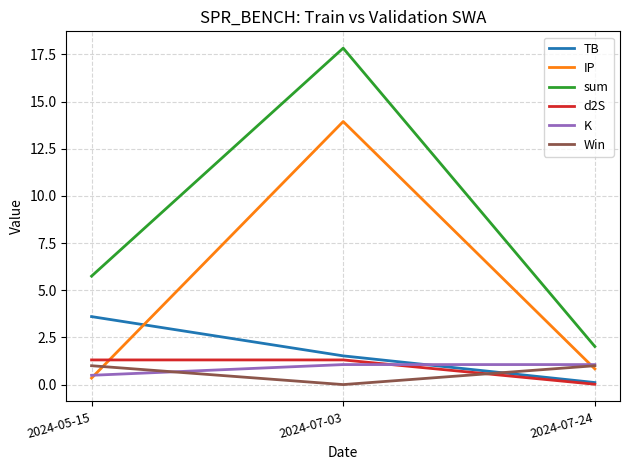

Rank the categories by IP value from highest to lowest.

2024-07-03, 2024-07-24, 2024-05-15